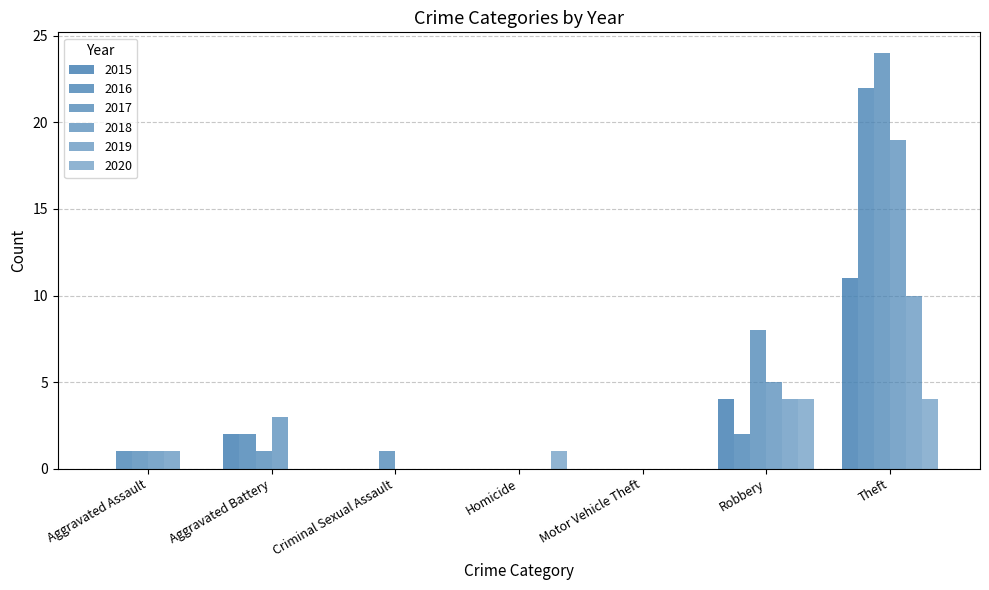

Are the bars horizontal?

No